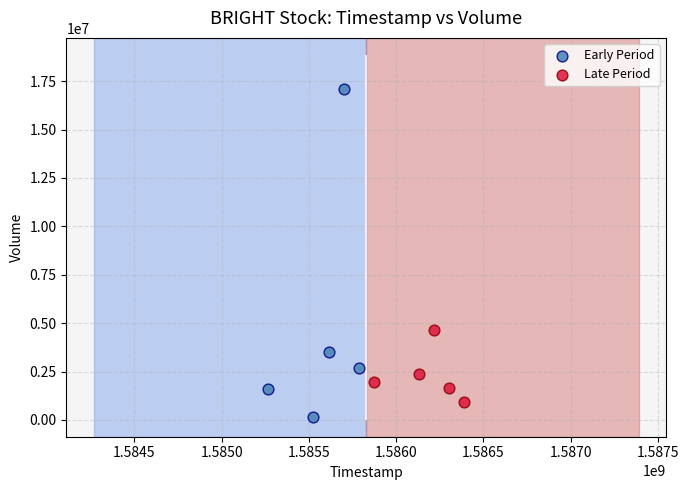

Which series has the widest spread of Y values?

Early Period